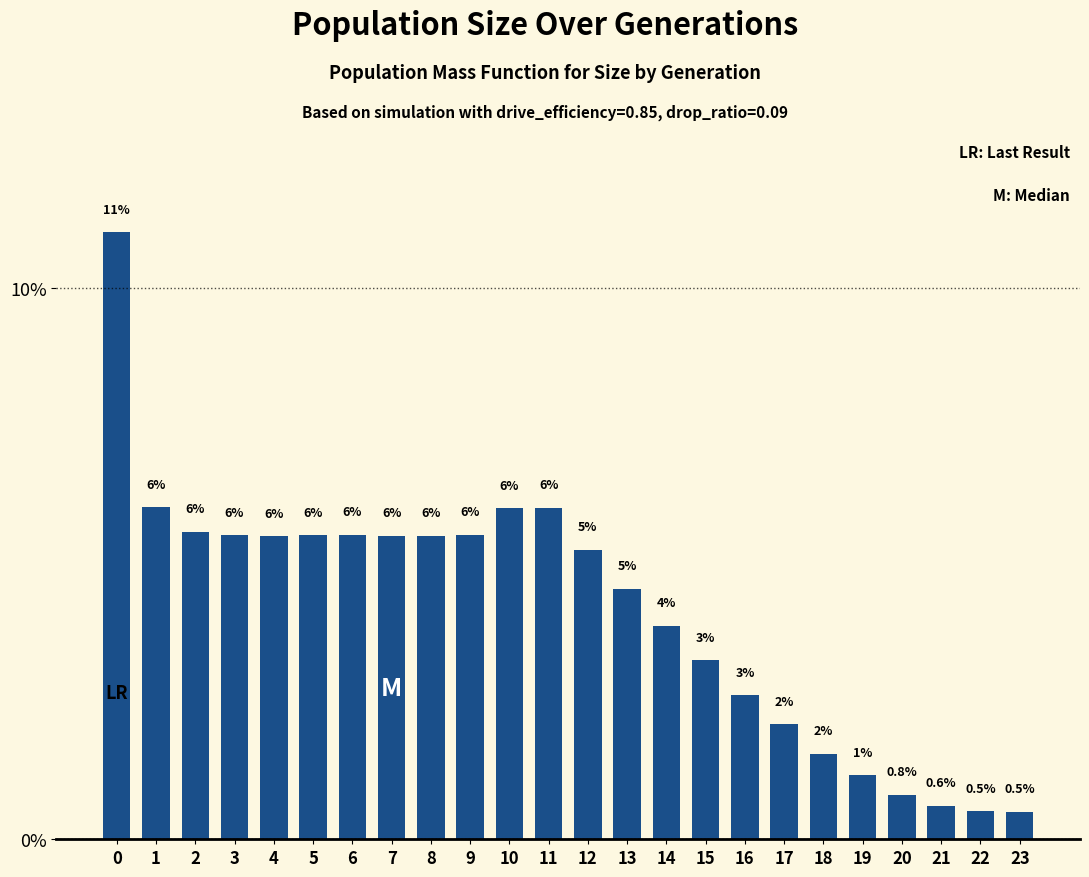

Between 20 and 6, which is larger?

6